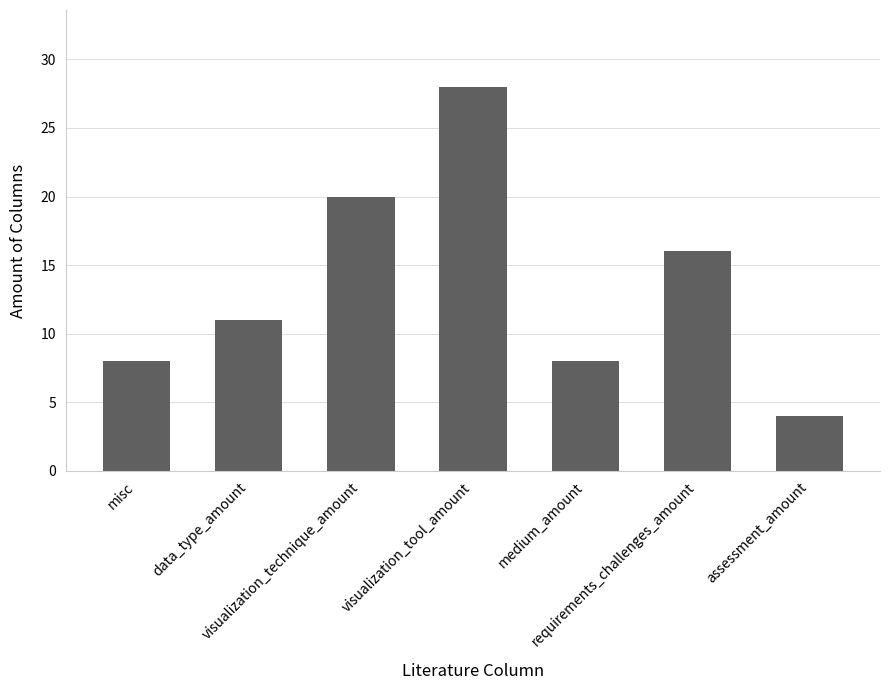

What is the greatest value displayed?

28